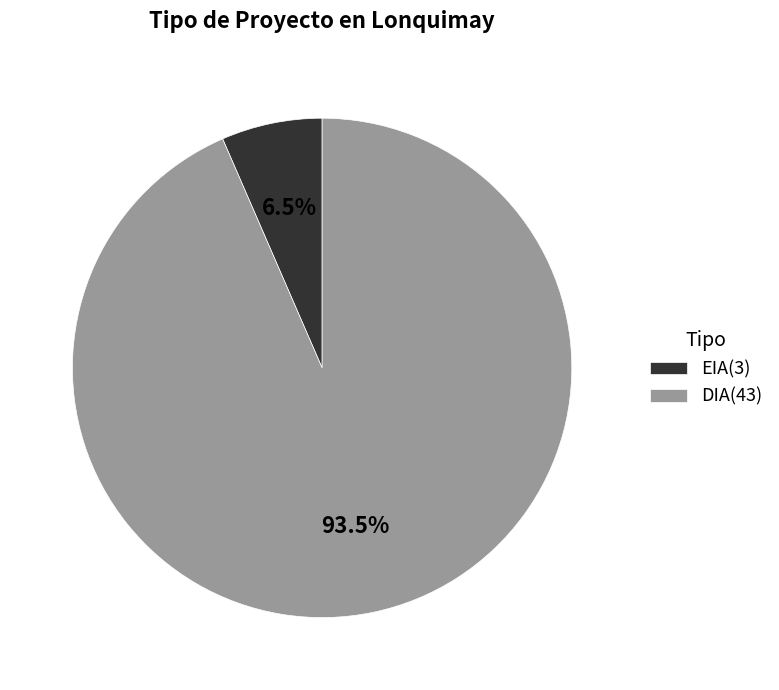

Which category has the smallest portion of the pie?

EIA